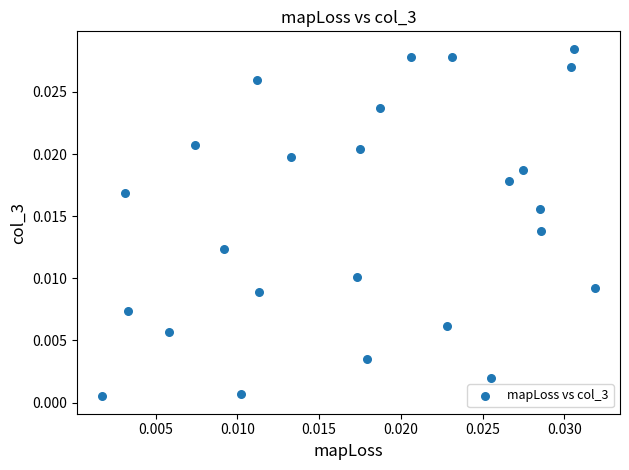

Count the number of points in this scatter plot.

25